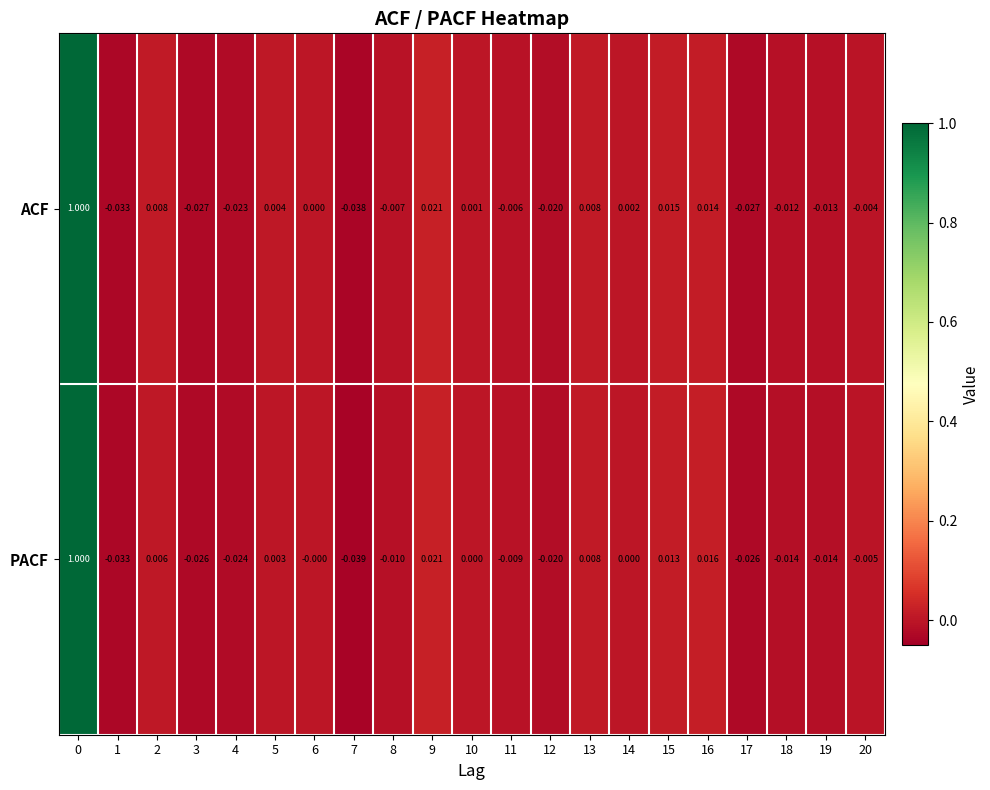

List the series in order of their overall mean, highest first.

ACF, PACF